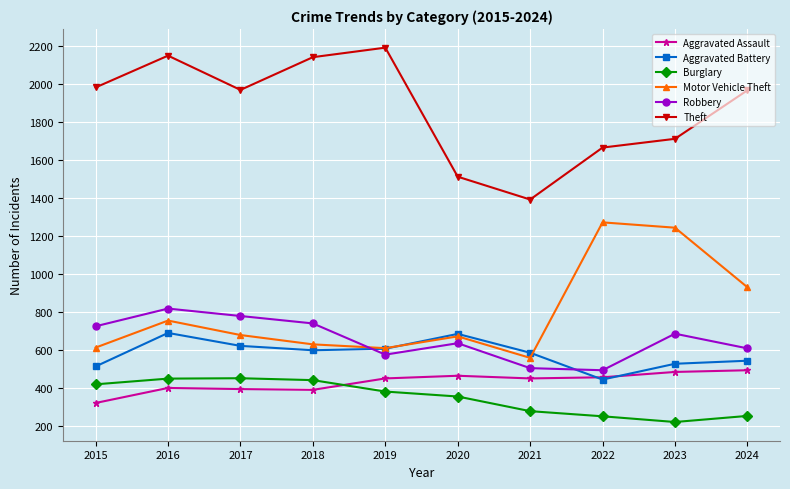

True or false: Aggravated Battery and Theft intersect in this chart.

False